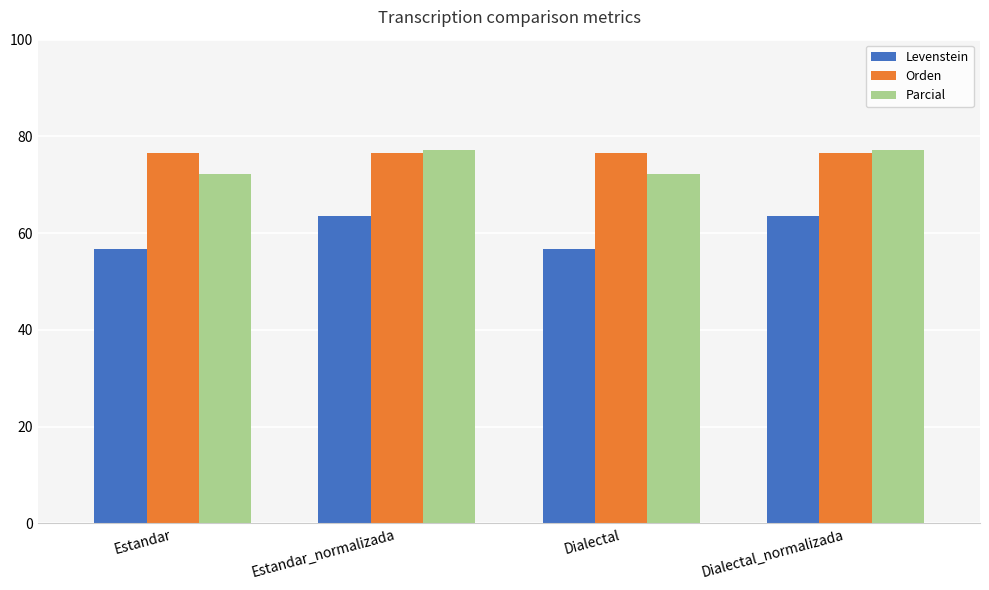

Is the value of Orden at Dialectal_normalizada greater than the value of Parcial at Dialectal?

Yes